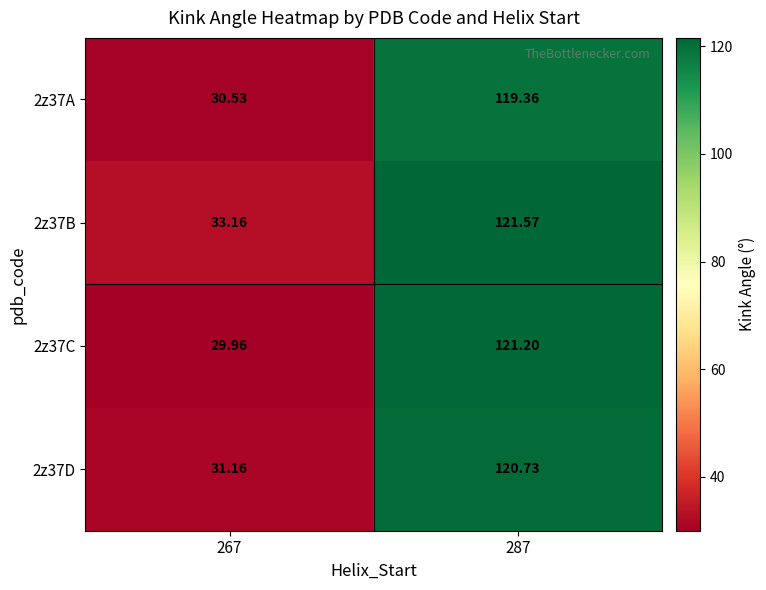

List the series in order of their peak value, lowest first.

2z37A, 2z37D, 2z37C, 2z37B